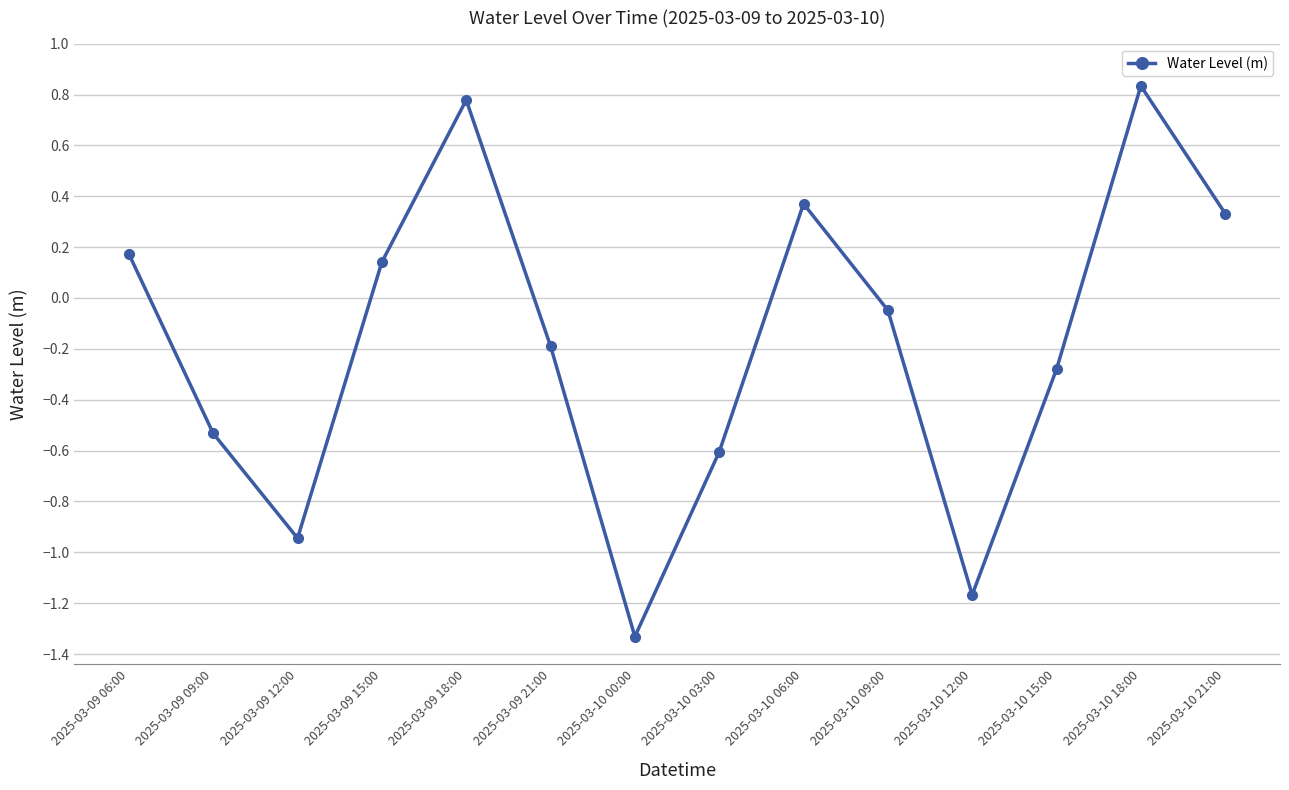

Which label corresponds to the smallest value in the chart?

2025-03-10 00:00